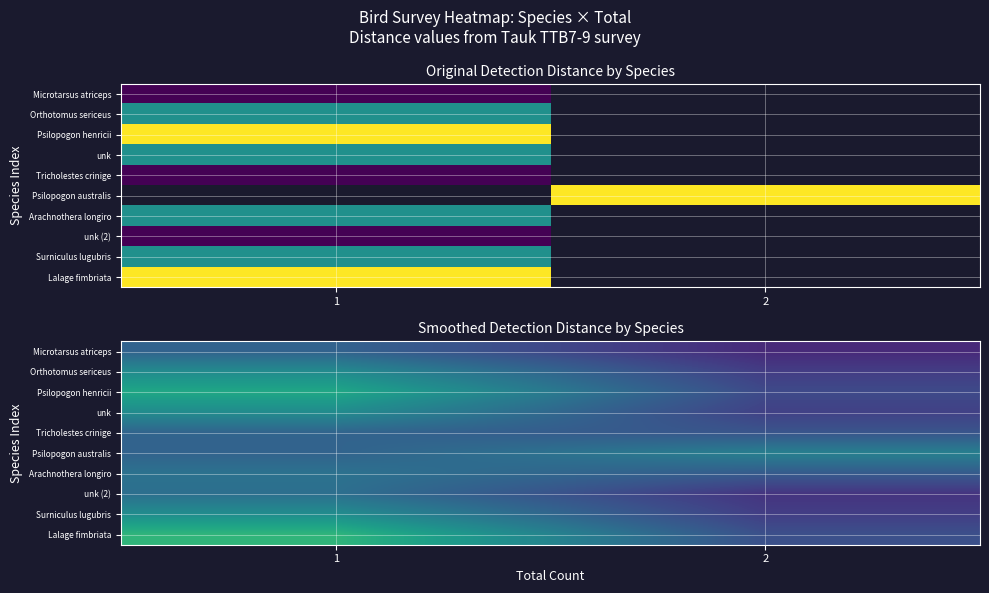

Reading left to right, what are all the values shown in this chart?

row_0: 0.9	0.4
row_1: 1.4	0.5
row_2: 1.8	0.7
row_3: 1.4	0.6
row_4: 1.0	0.8
row_5: 1.0	1.3
row_6: 1.1	0.9
row_7: 1.1	0.5
row_8: 1.5	0.6
row_9: 2.0	0.7